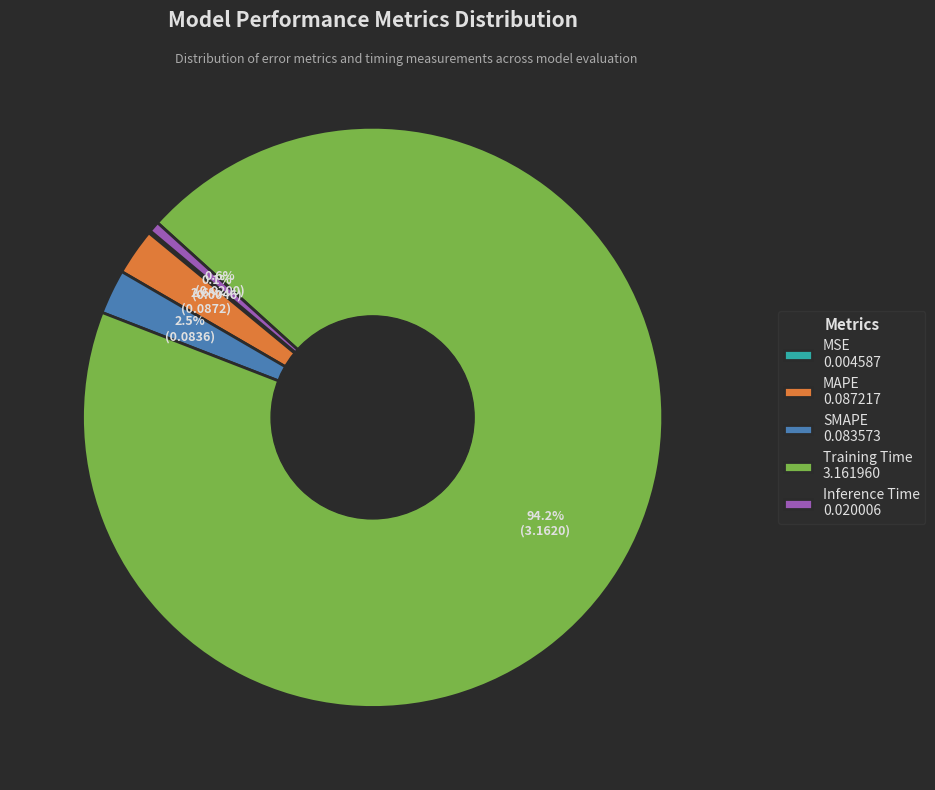

To the nearest percent, what is the average slice percentage?

20%